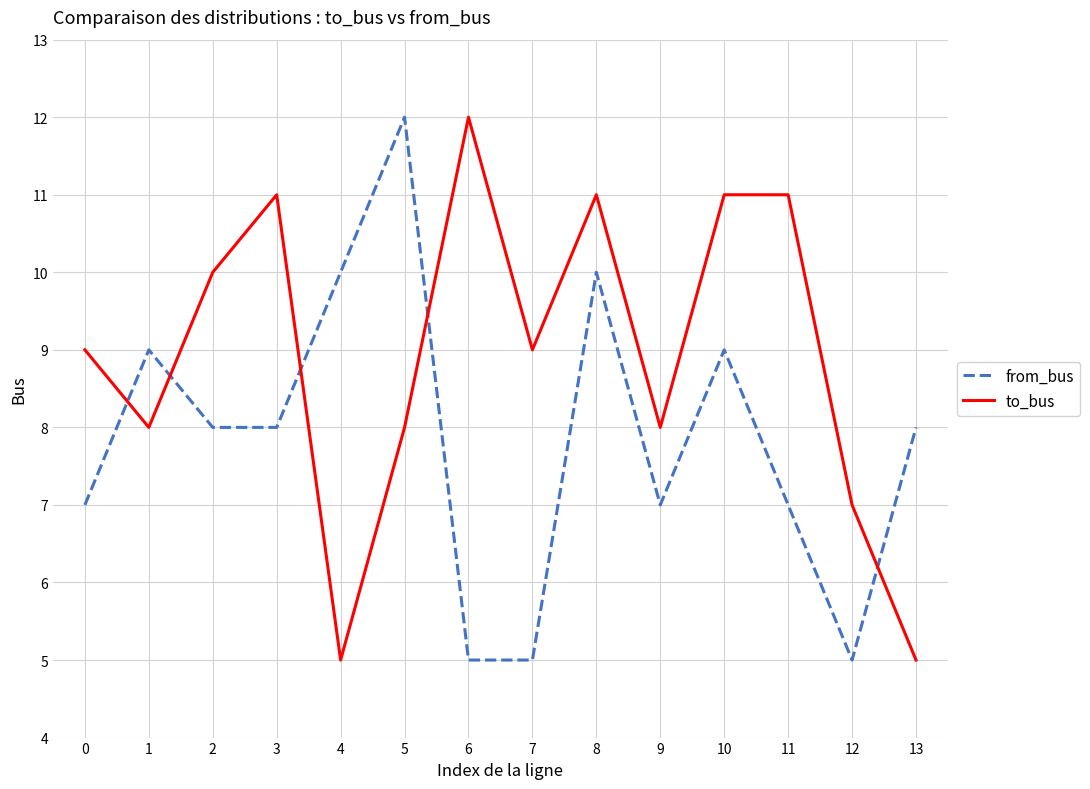

At 0, list the series in order from smallest to largest.

from_bus, to_bus